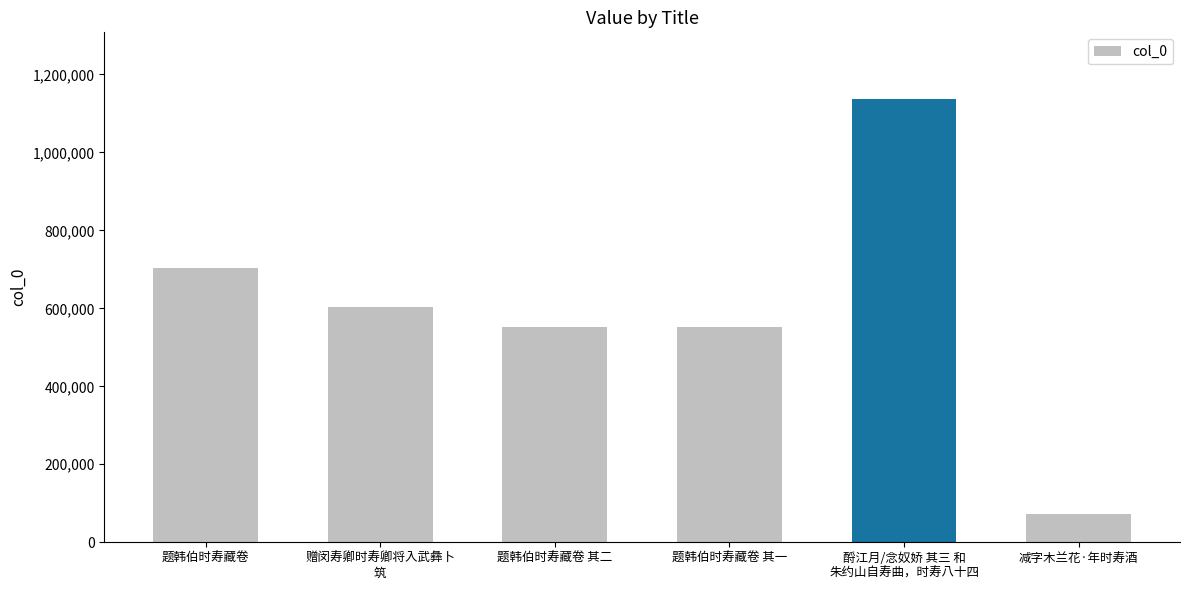

At which category does the chart reach its peak across all series?

酹江月/念奴娇 其三 和
朱约山自寿曲，时寿八十四